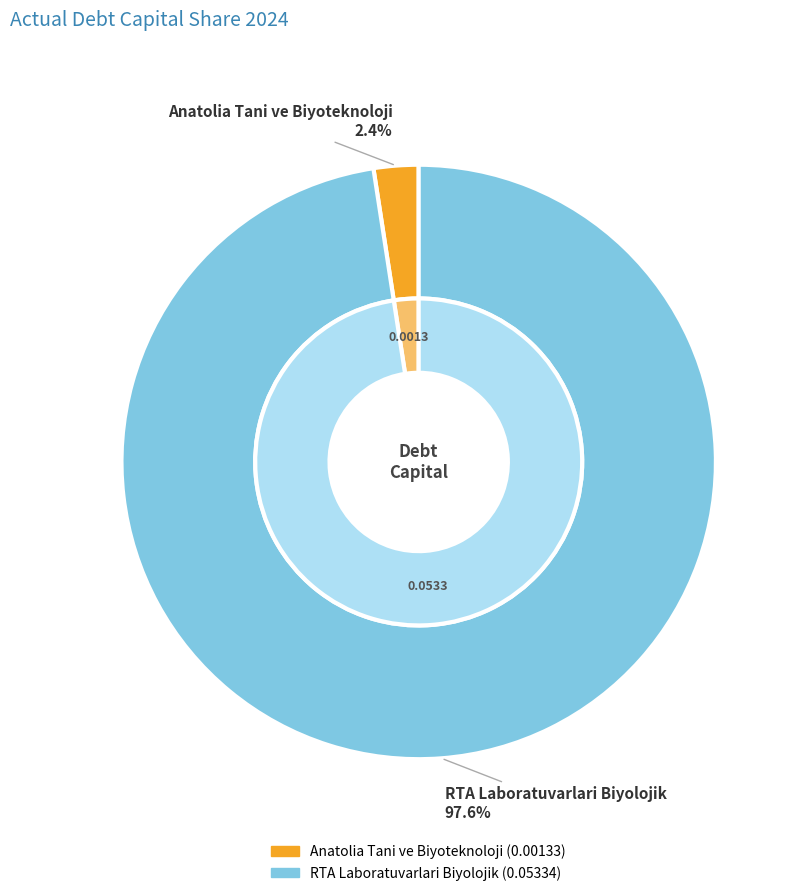

To the nearest percent, what percentage of the pie is Anatolia Tani ve Biyoteknoloji?

2%